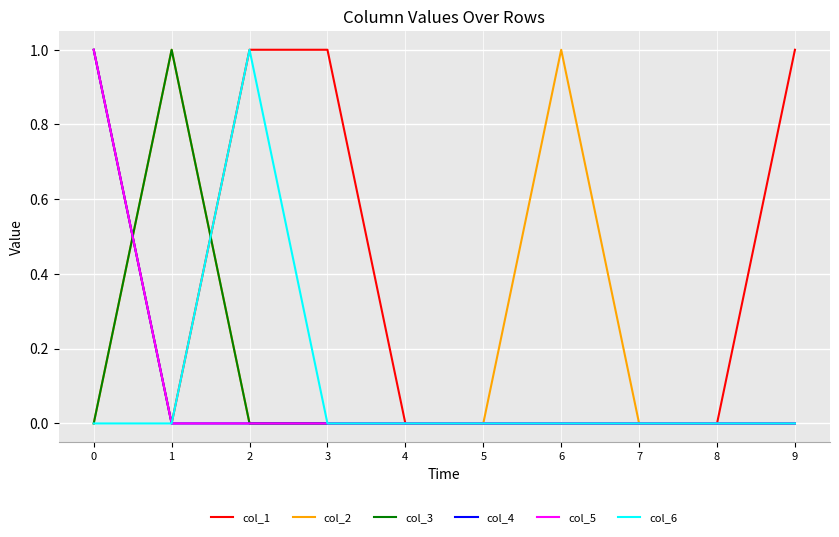

How many lines are shown in the chart?

6